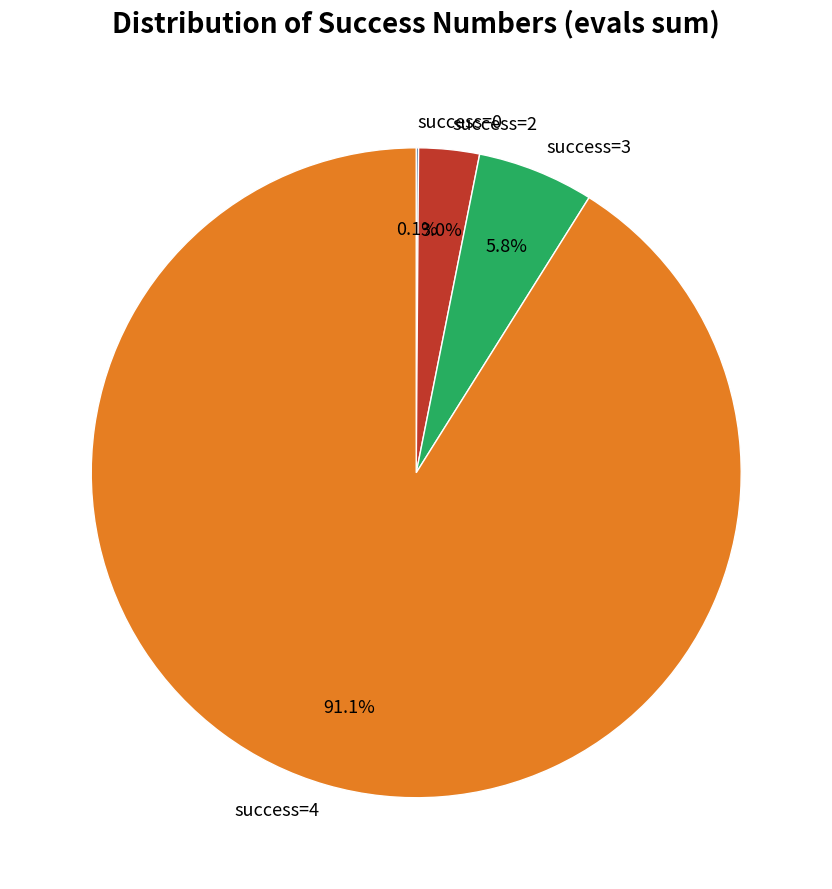

Which category has the biggest portion of the pie?

success=4